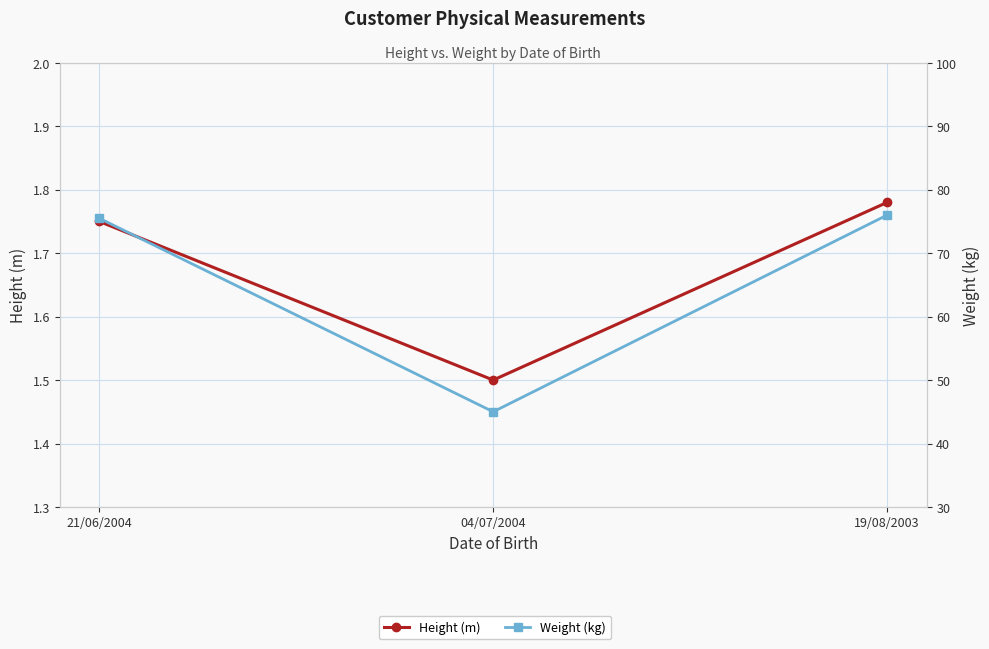

What is the greatest value displayed?

76.0